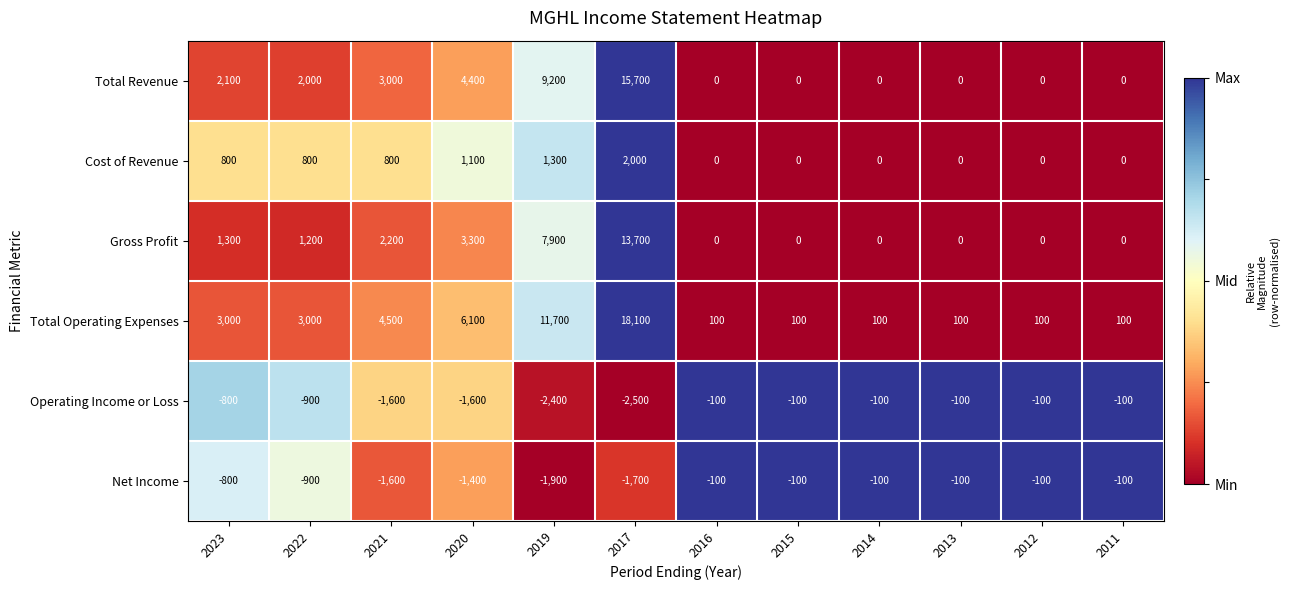

How many data points does each series have?

12